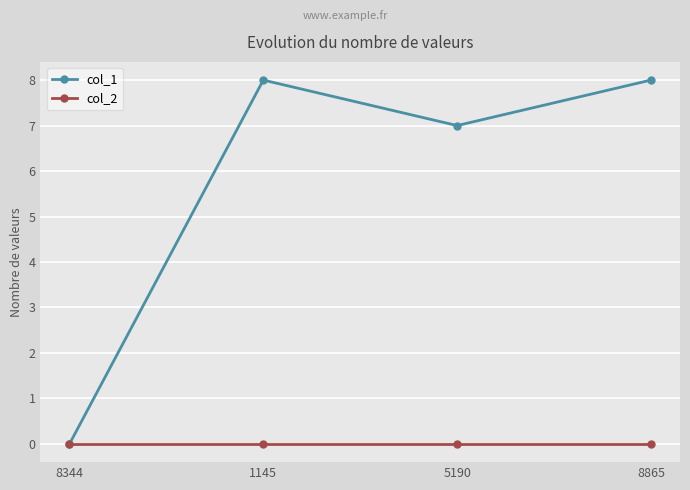

At which label is col_1 closest to 4?

5190